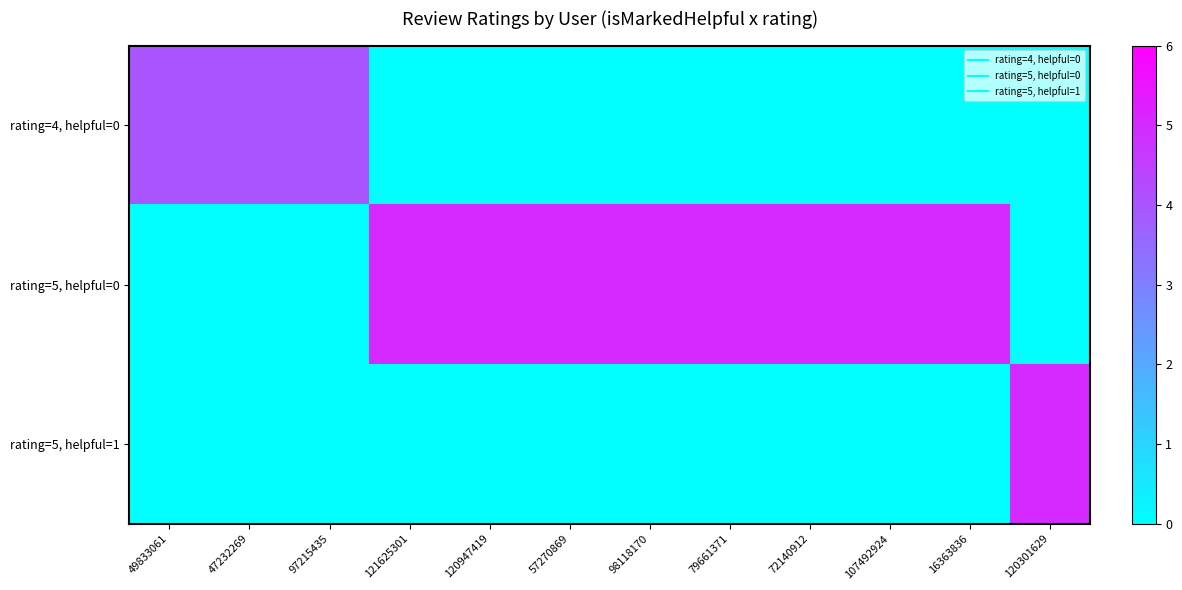

Which series has the widest spread of values?

rating=5, helpful=0